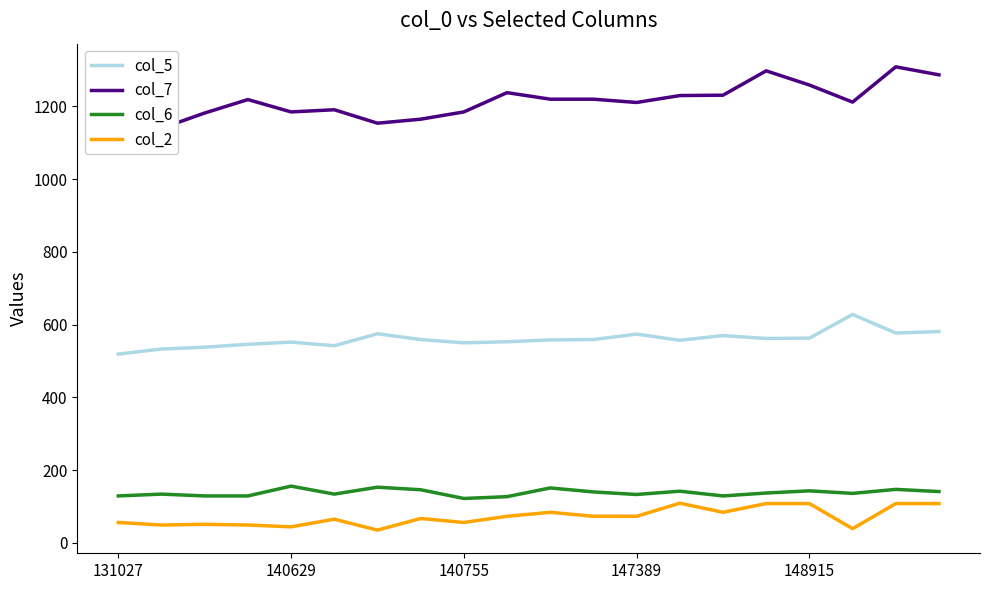

What is the greatest value displayed?

1309